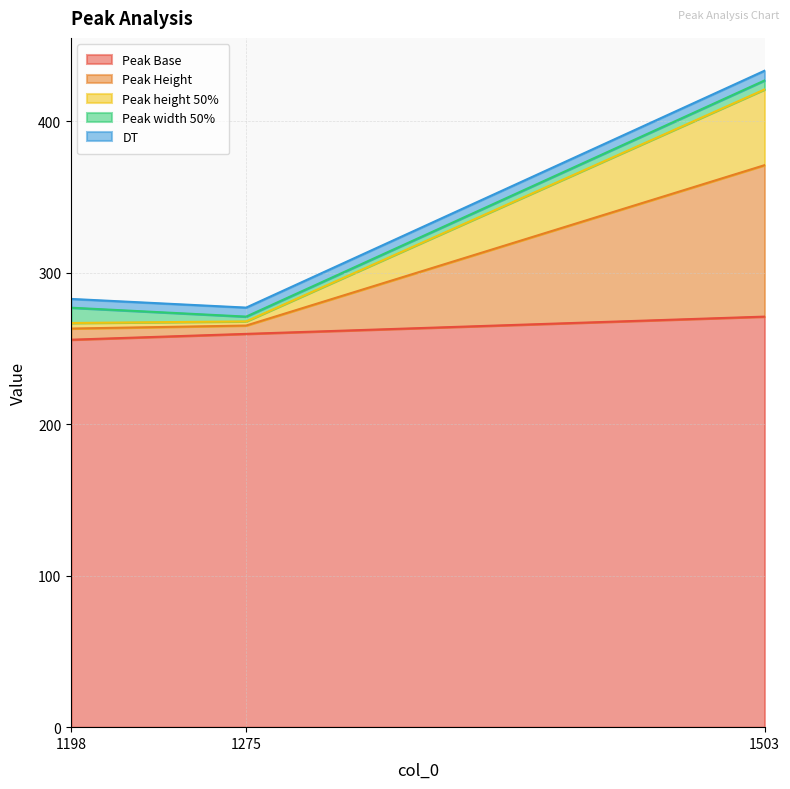

What is the highest value of the Peak Base series?

271.1